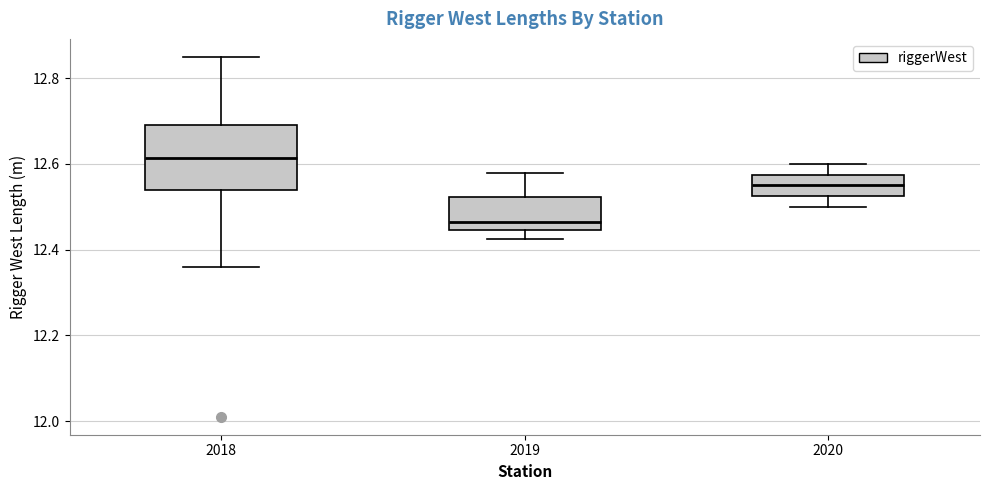

Where does the upper whisker of the box at x = 2018 end on the y-axis? The values are not printed on the chart, so give them approximately, as read against the axis.

12.86